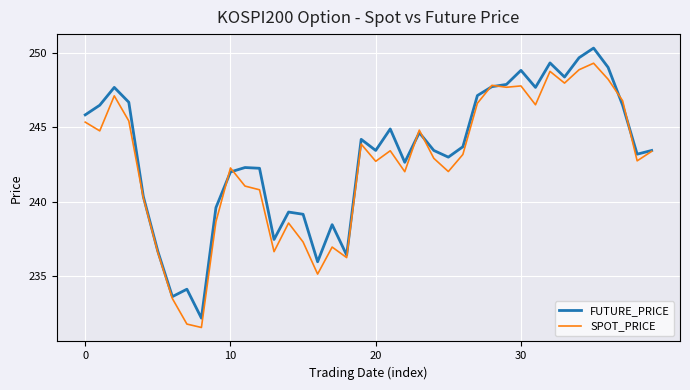

Rank the series by their maximum value, from lowest to highest.

SPOT_PRICE, FUTURE_PRICE